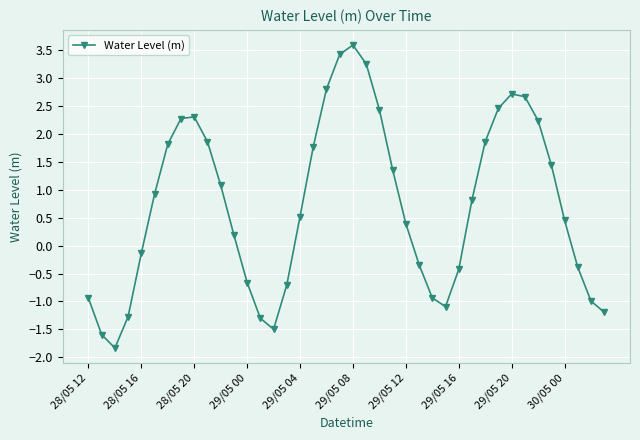

True or false: the data has more than 1 interior local peaks.

True